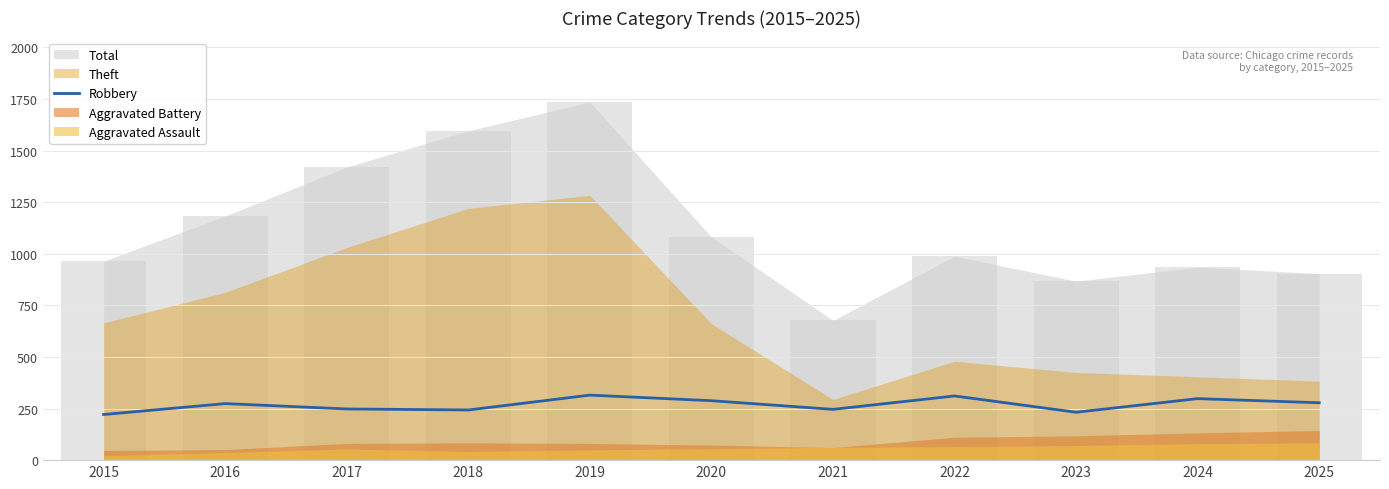

Count the number of values greater than 274.

5